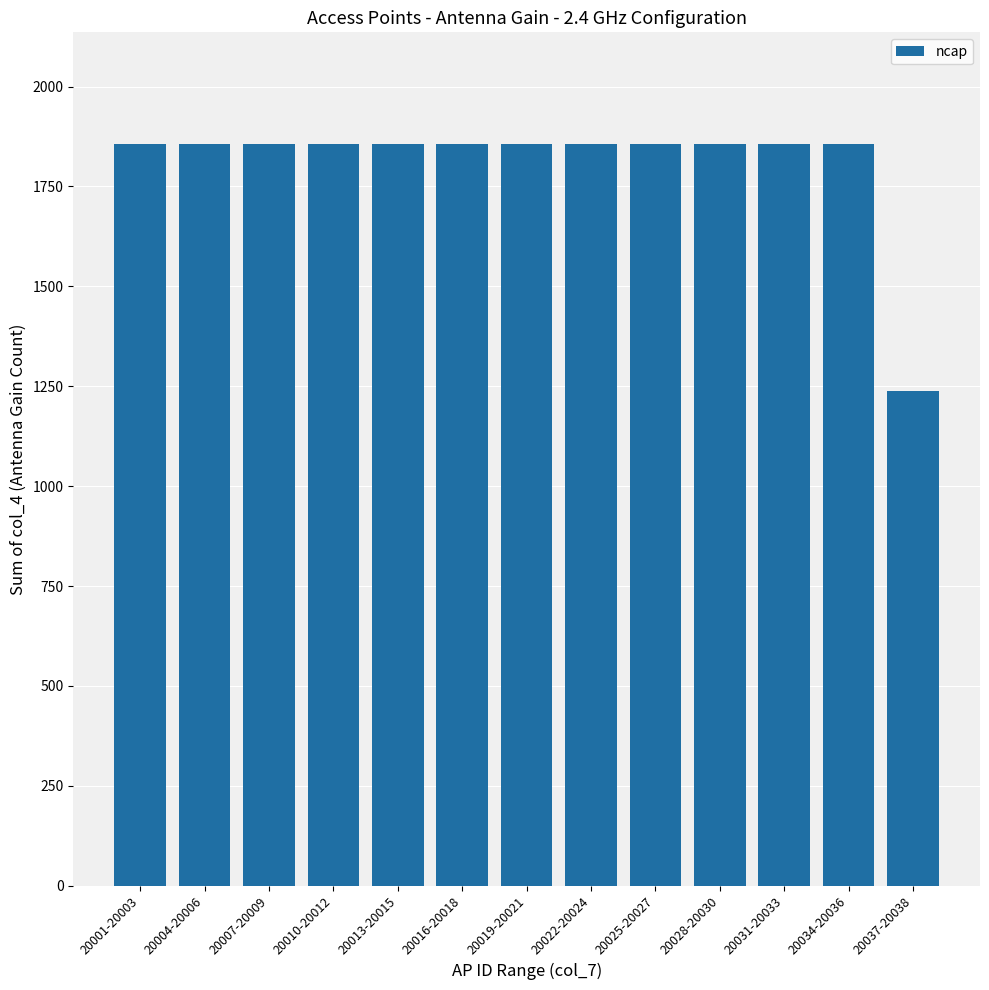

The chart shows a value of 628 at 20013-20015. True or false?

False